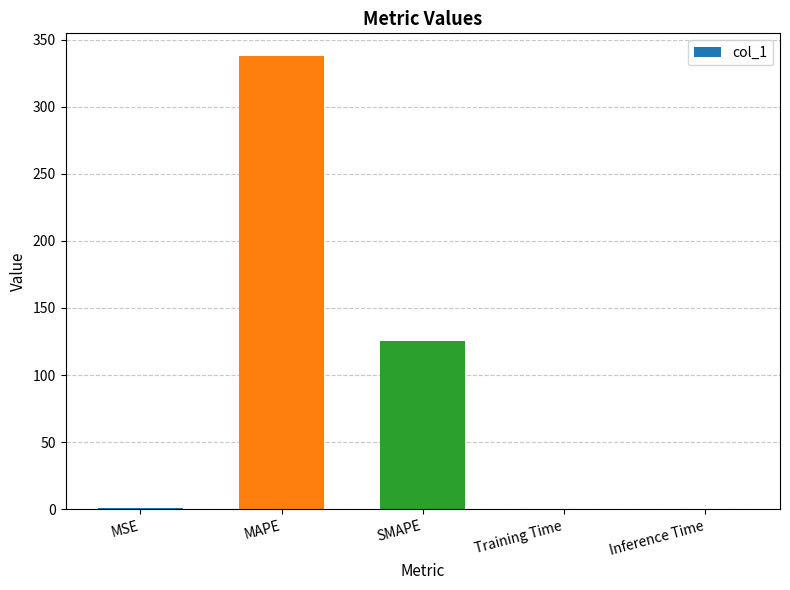

Which category has the highest value across all series?

MAPE